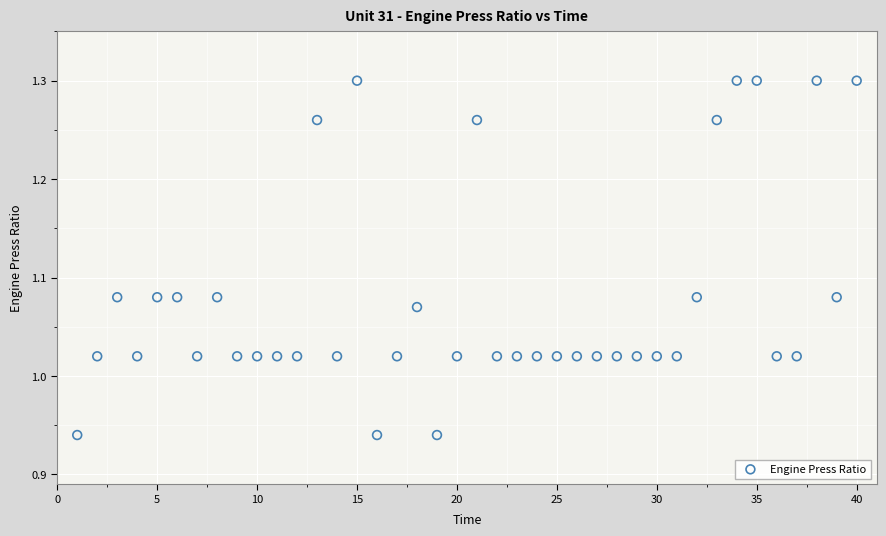

What is the range of X values (max minus min)?

39.0